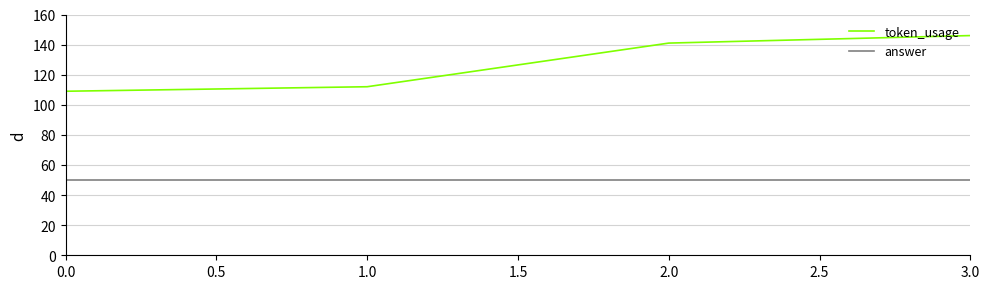

What is the spread (max minus min) of values at 2.0?

91